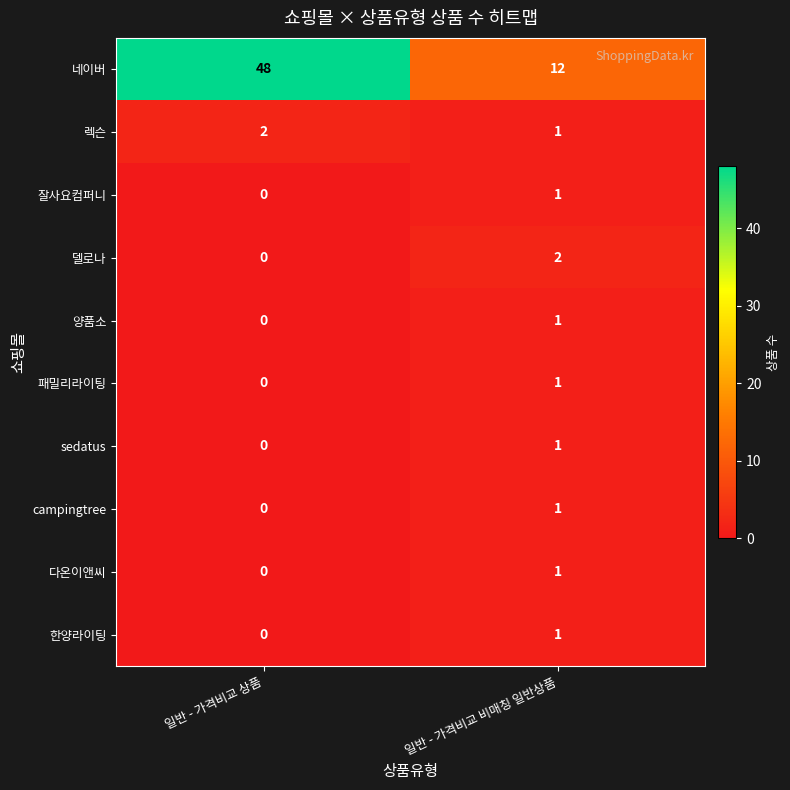

Between 일반 - 가격비교 상품 and 일반 - 가격비교 비매칭 일반상품, which series saw the biggest shift?

네이버